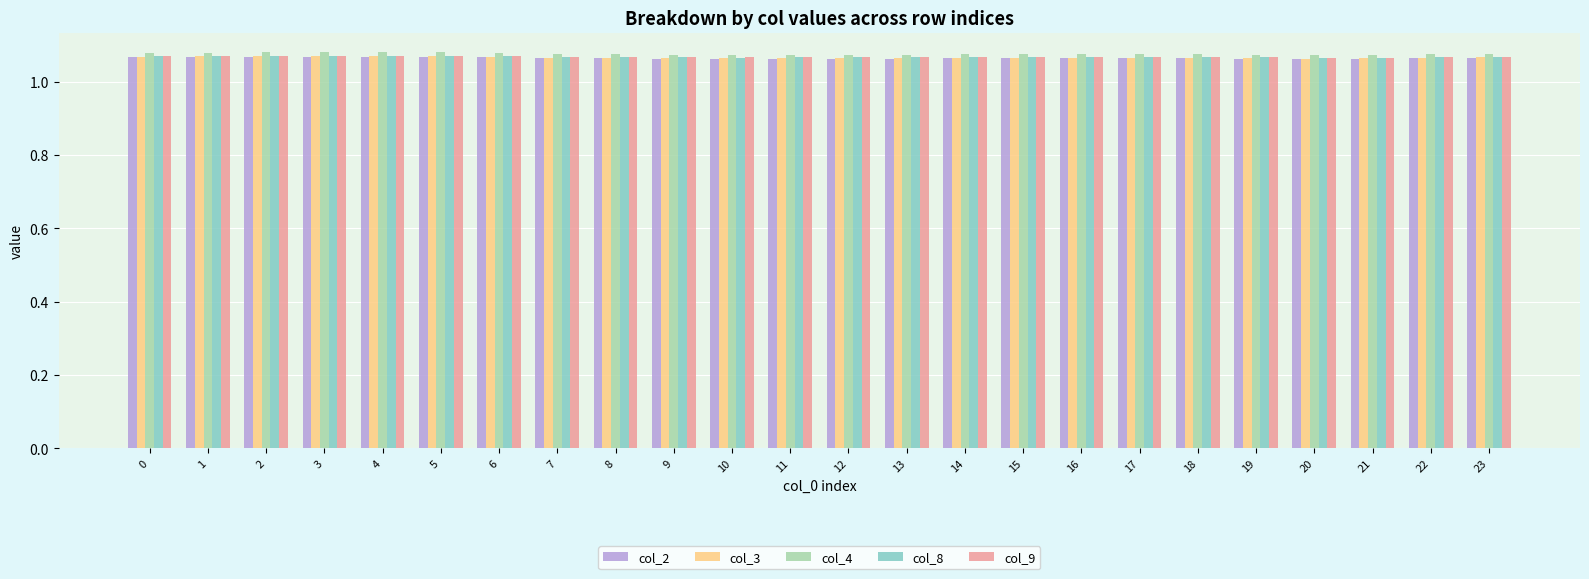

Which series has the largest range (max minus min)?

col_4